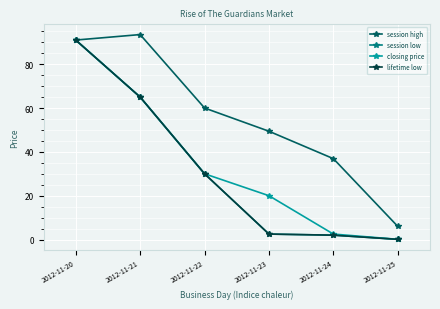

Is this an area chart (filled region under the line)?

No